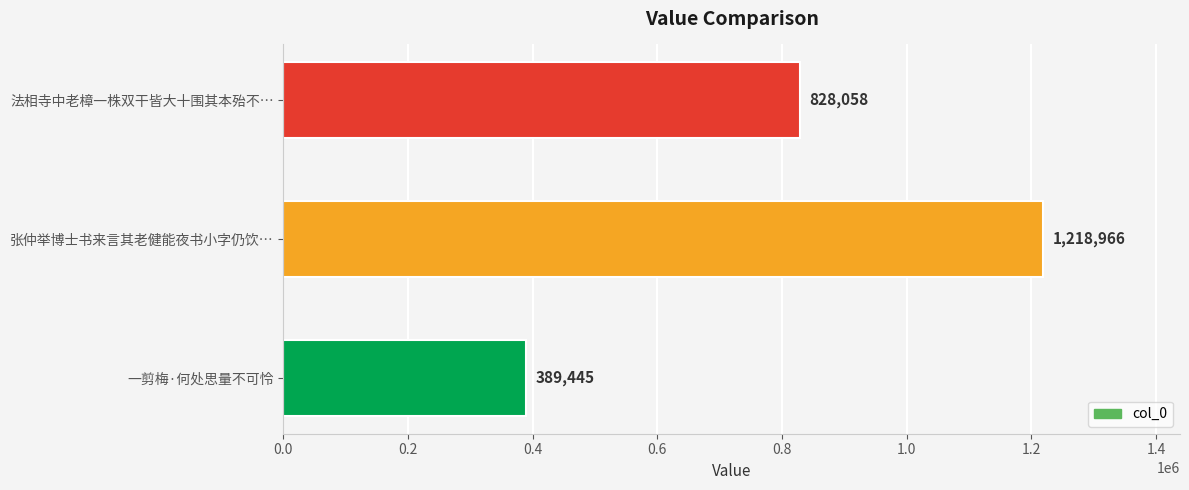

The value at 法相寺中老樟一株双干皆大十围其本殆不… is 828058. True or false?

True